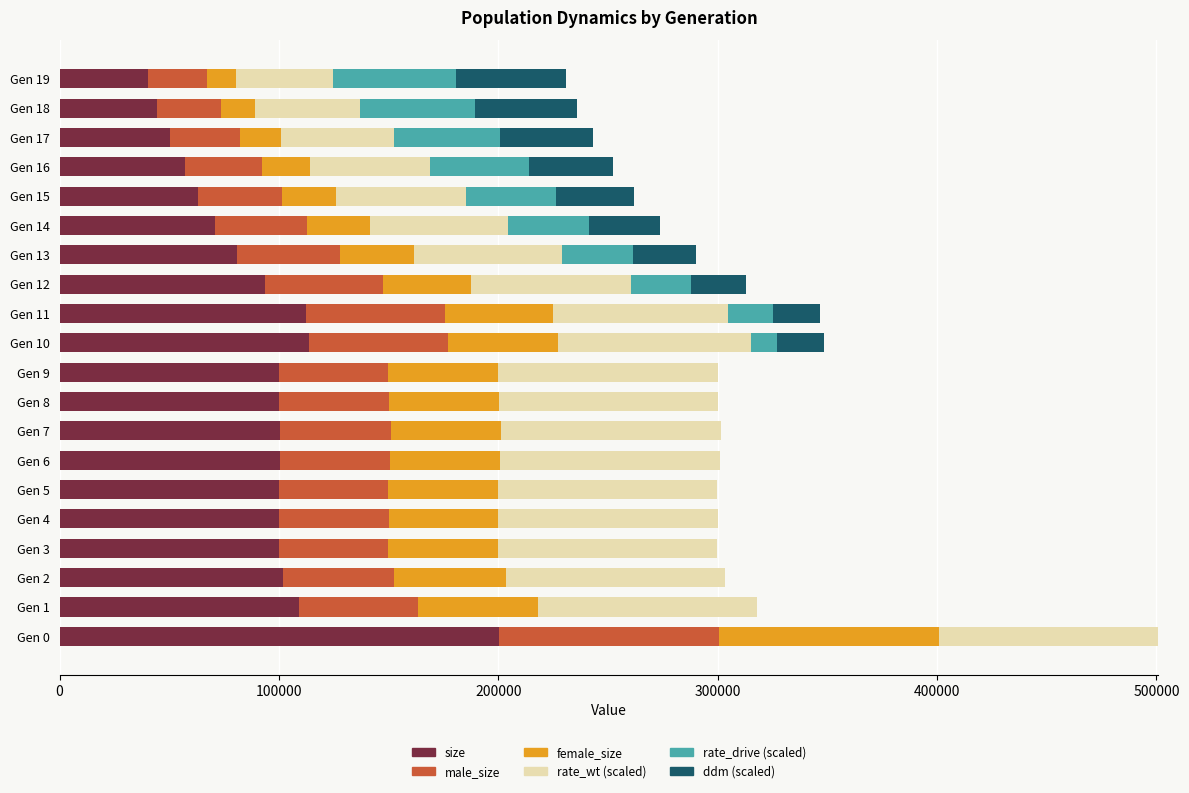

What is the total value across all series at Gen 17?

243144.8